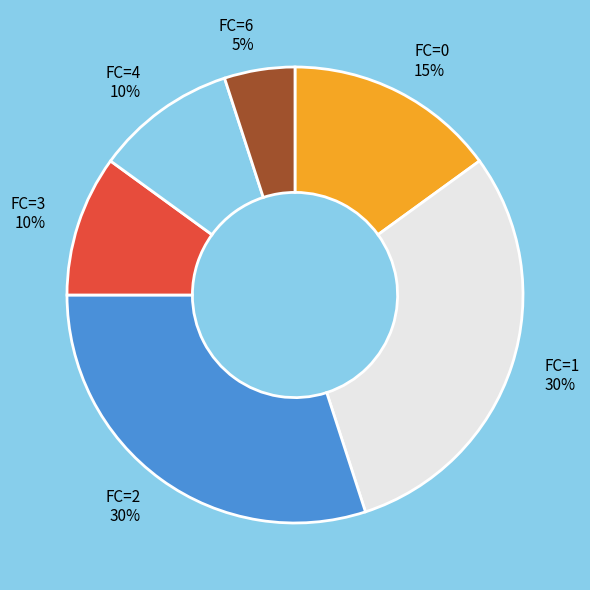

True or false: FC=0 accounts for 15% of the total.

True